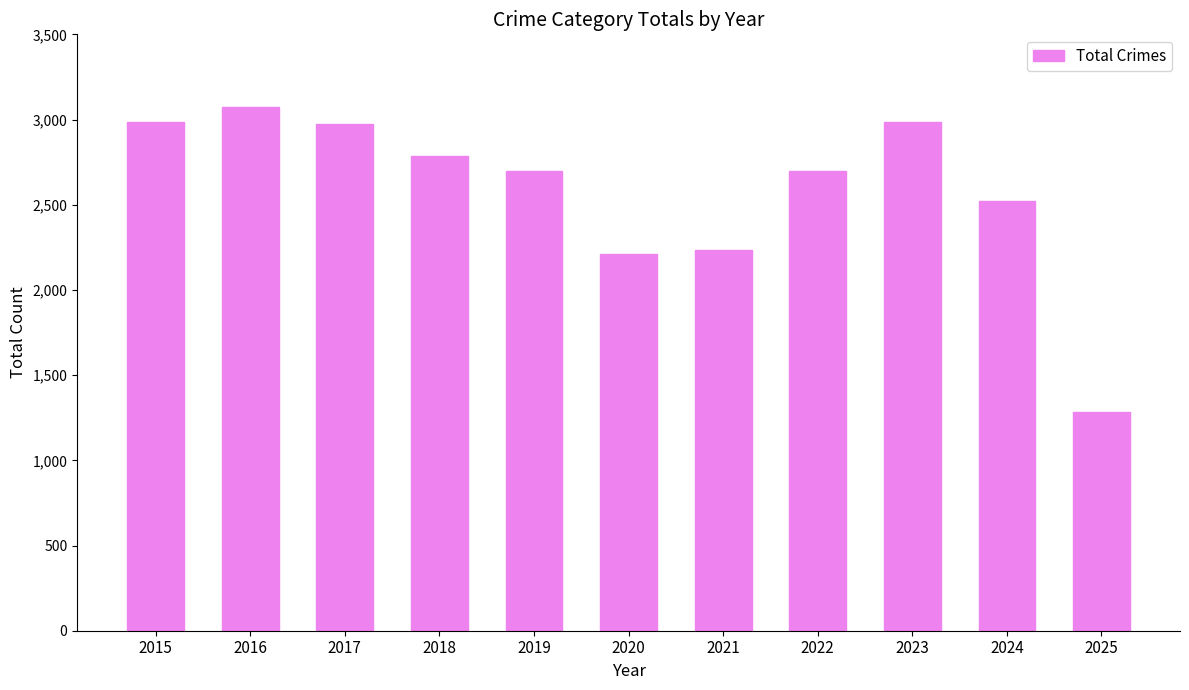

What is the difference between the second highest and minimum values?

1706